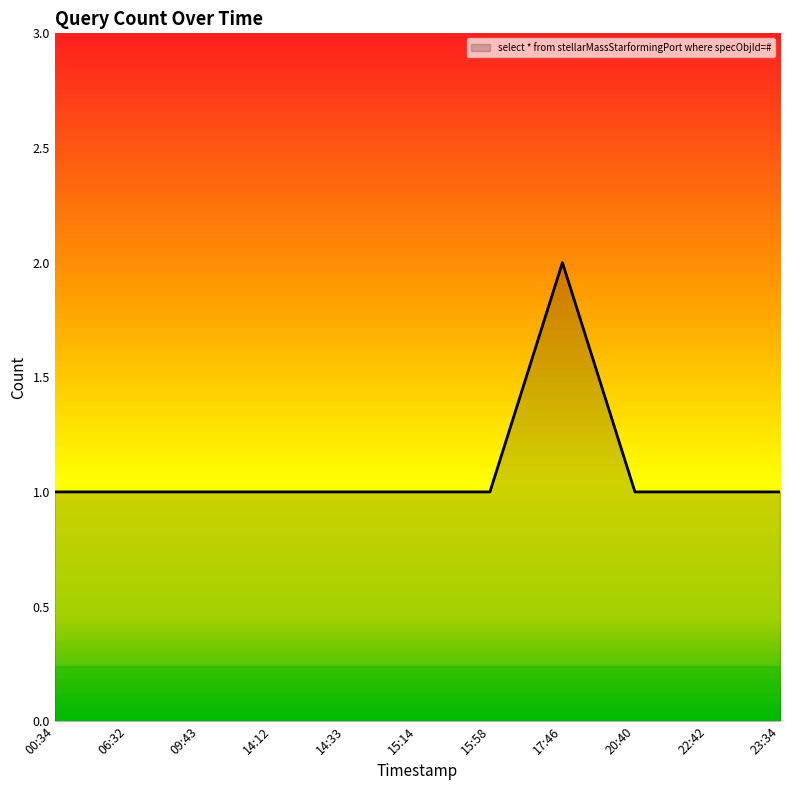

What position from the right is 23:34?

1